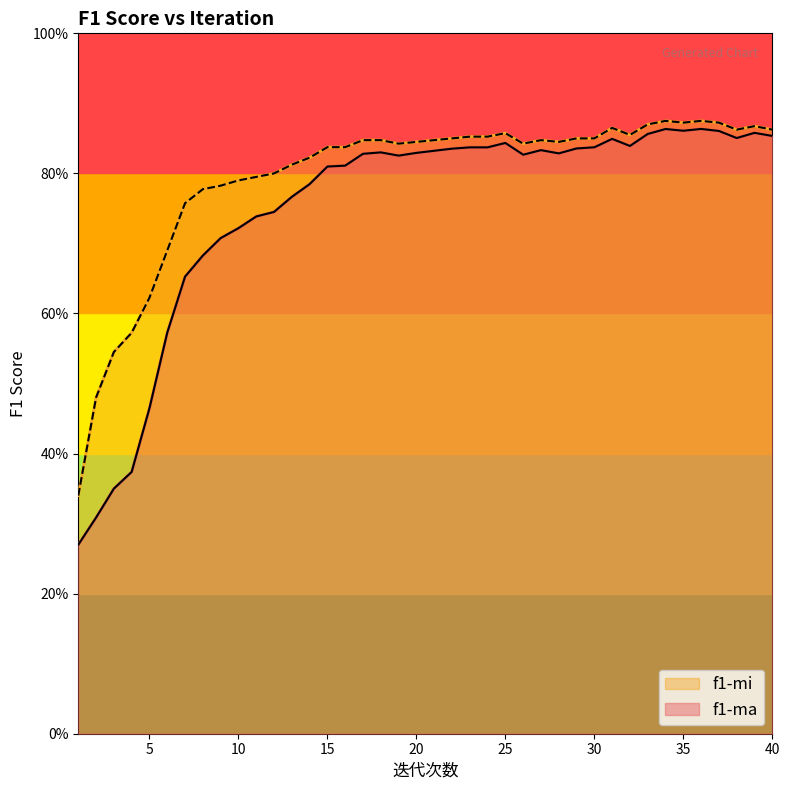

What is the difference between the maximum and minimum values in the f1-ma series?

0.6